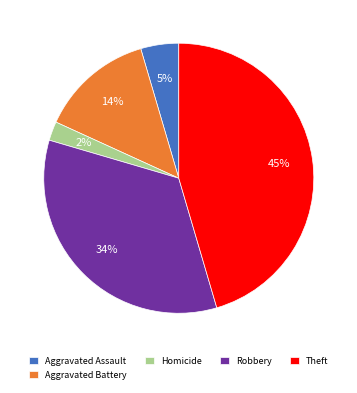

Which has a higher value, Homicide or Aggravated Battery?

Aggravated Battery